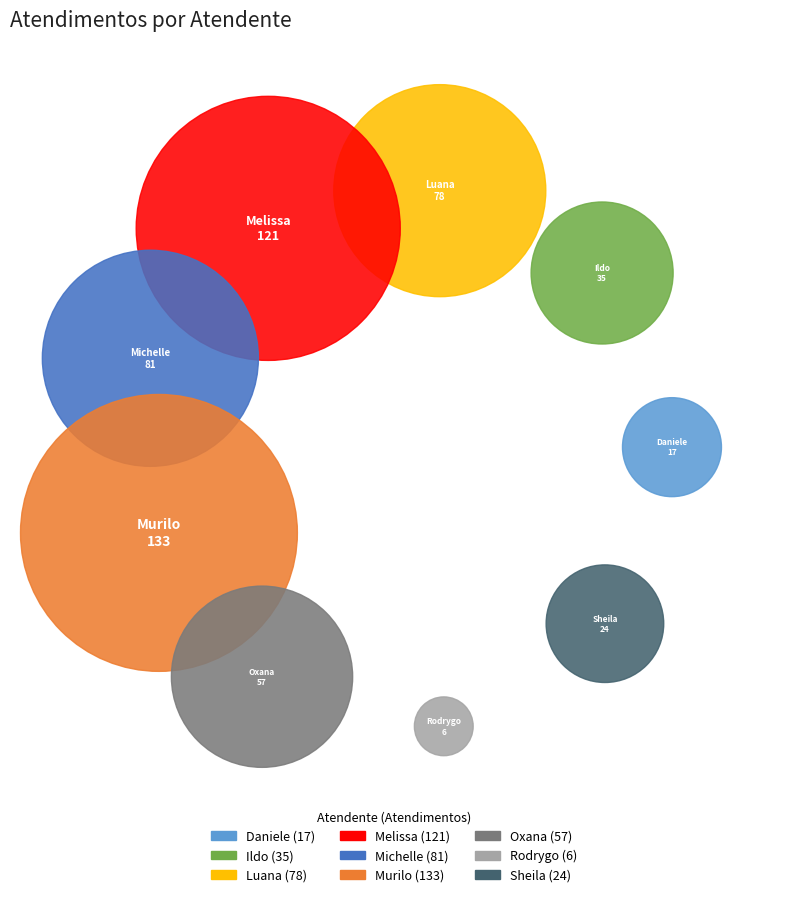

How many segments does this pie chart have?

9